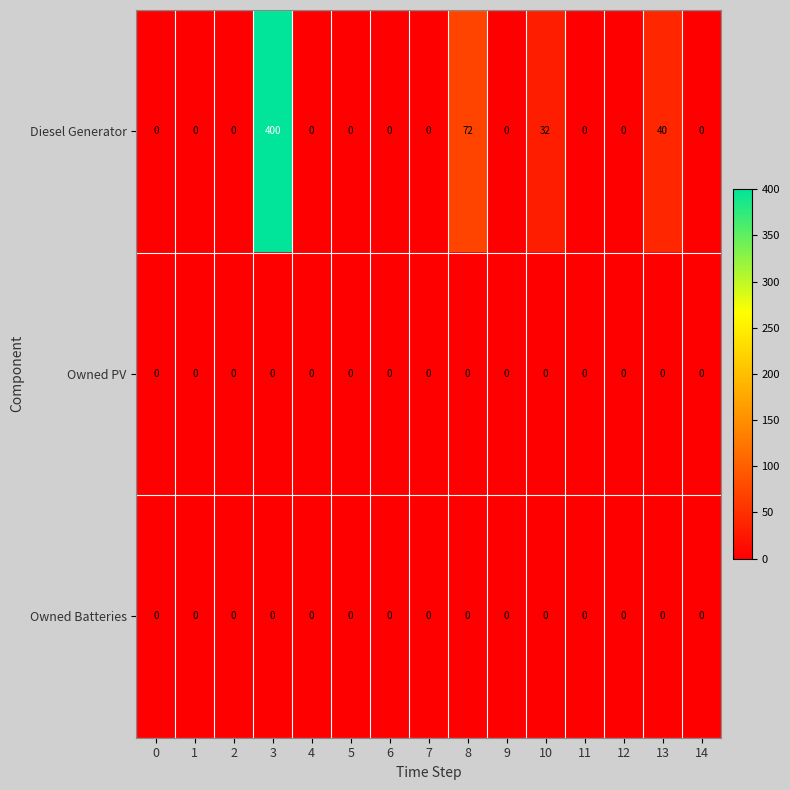

The value of Owned Batteries at 11 is 0. True or false?

True